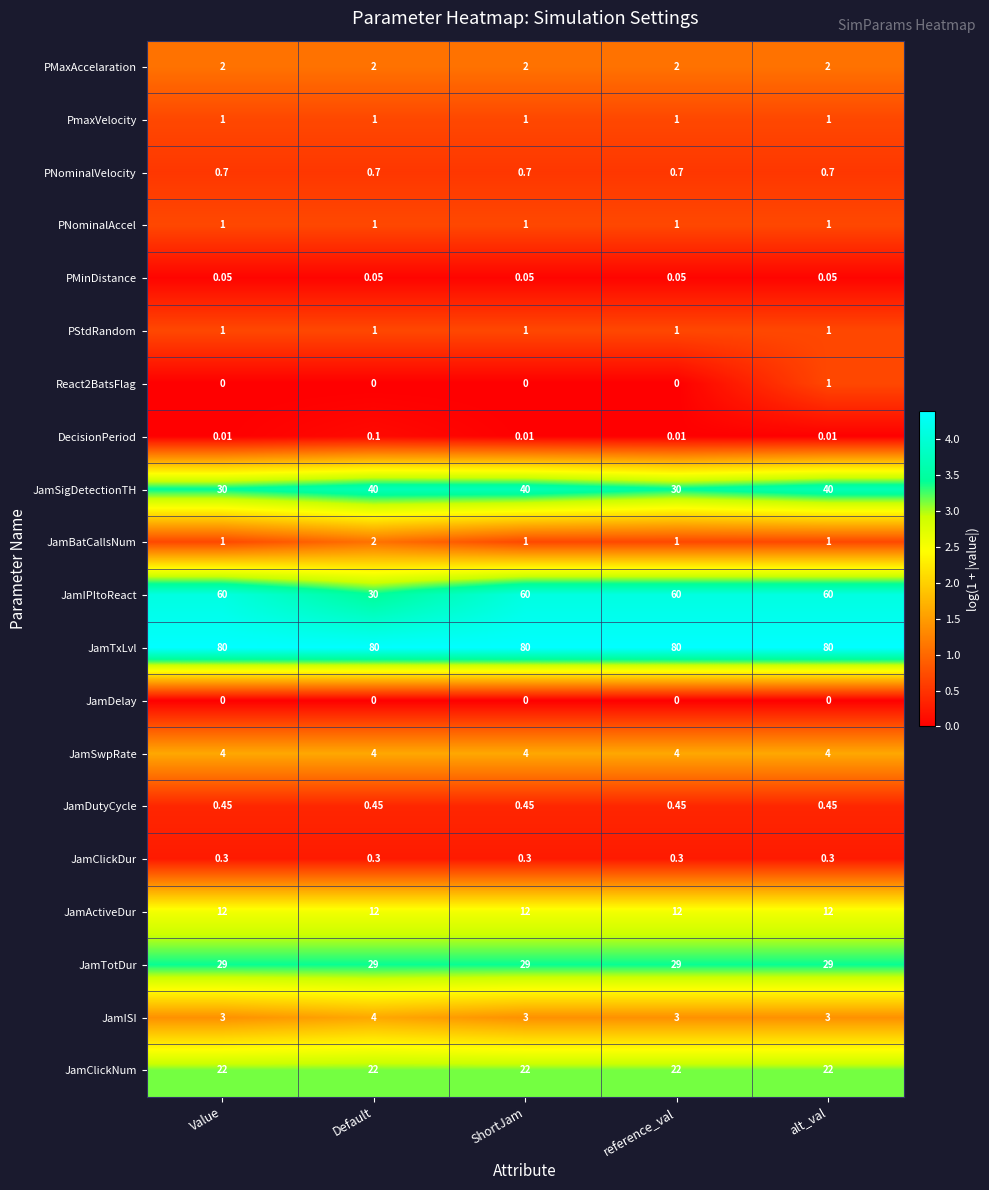

Which series has the largest range (max minus min)?

JamIPItoReact